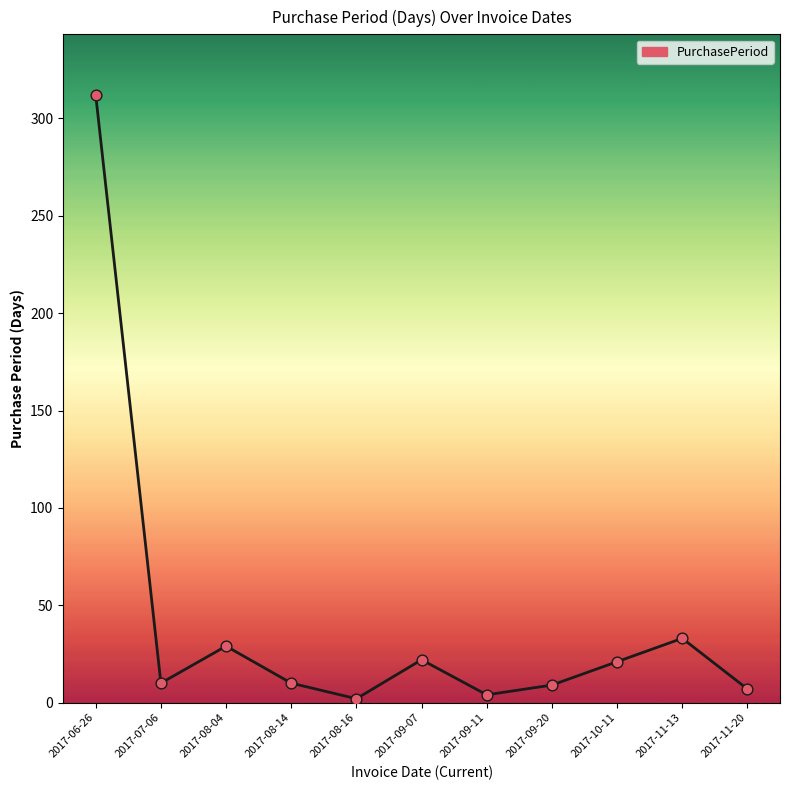

Approximately how many times larger is the value at 2017-09-20 compared to 2017-11-20?

1.3